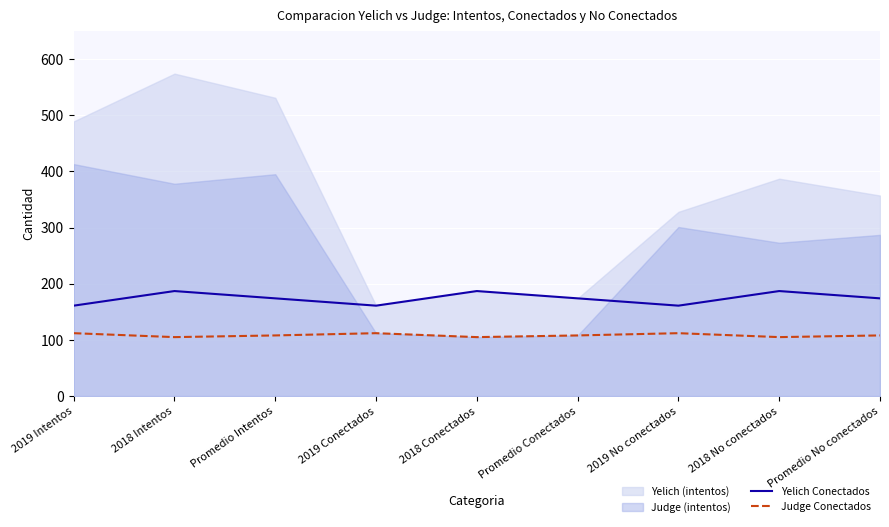

How many values in the Yelich Conectados series are below 174?

3